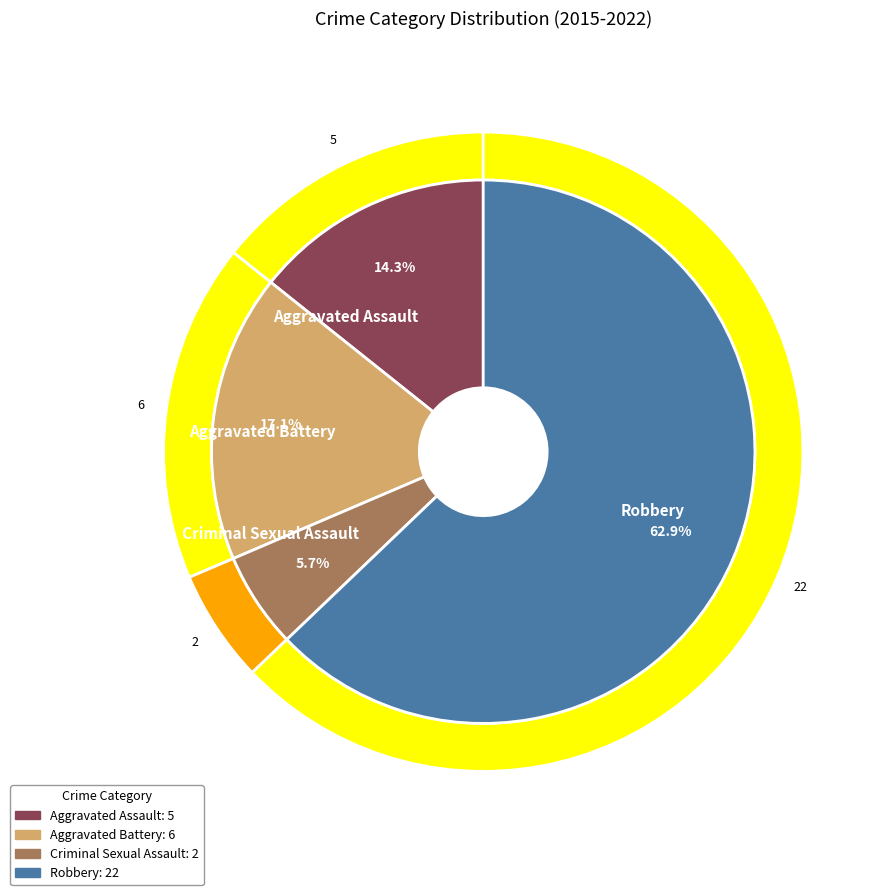

True or false: Aggravated Battery accounts for 17% of the total.

True